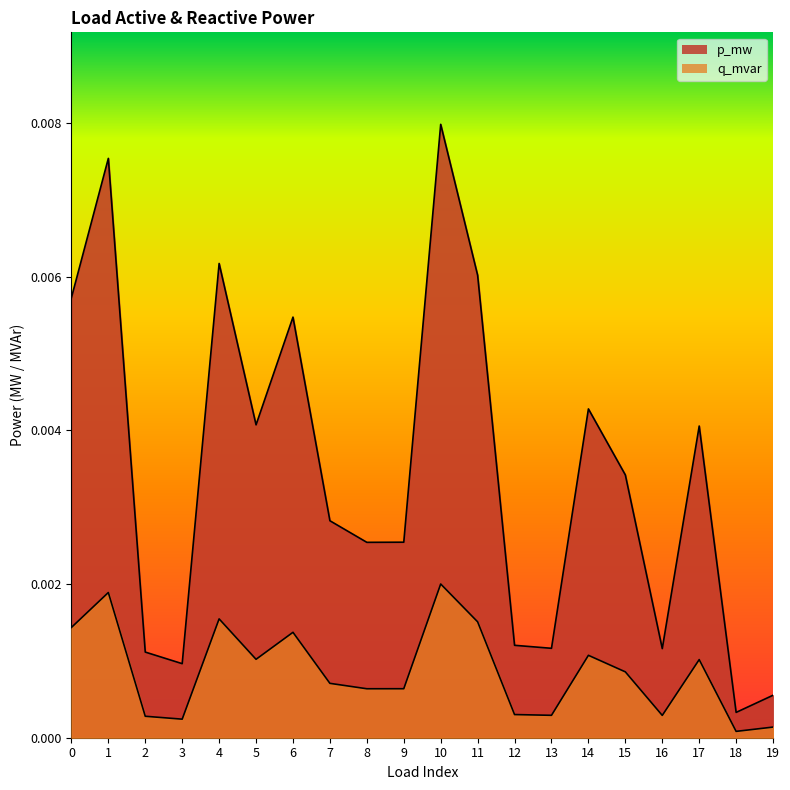

How many data points does each series have?

20